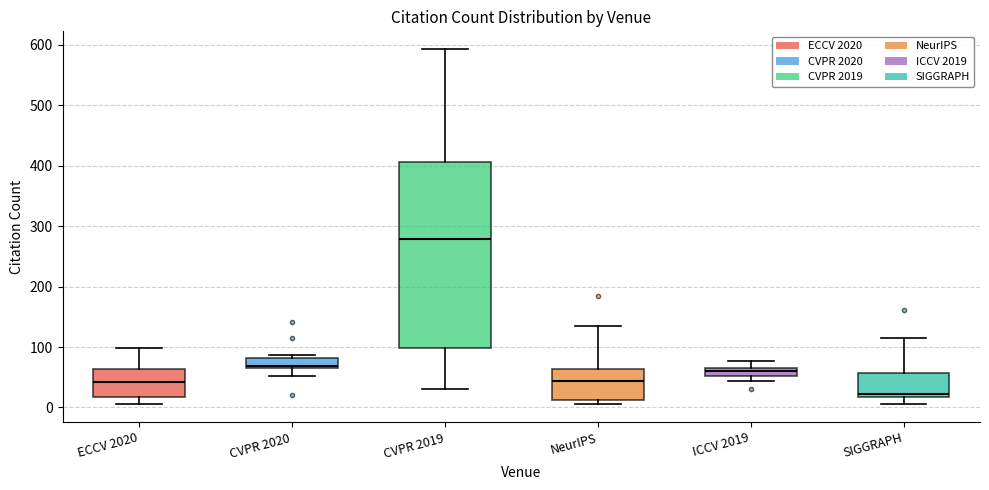

Which box is the tallest, from its lower edge to its upper edge?

CVPR 2019